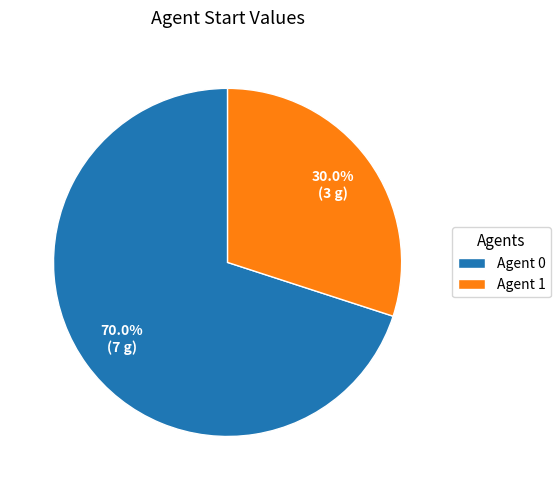

Count the number of slices in the pie.

2